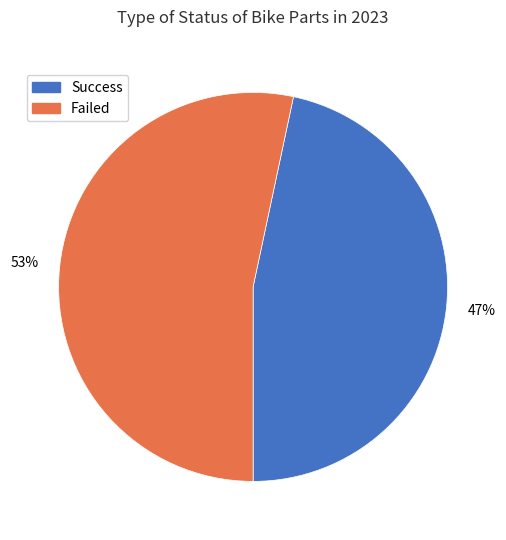

How many segments does this pie chart have?

2